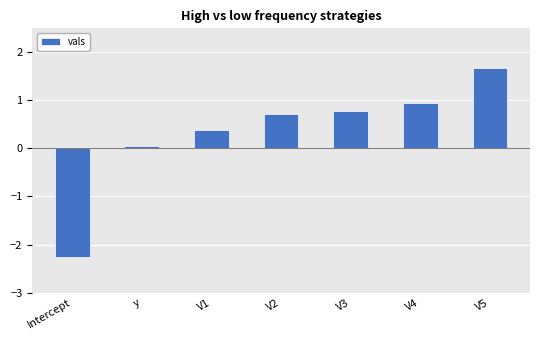

How many bars are there in total?

7